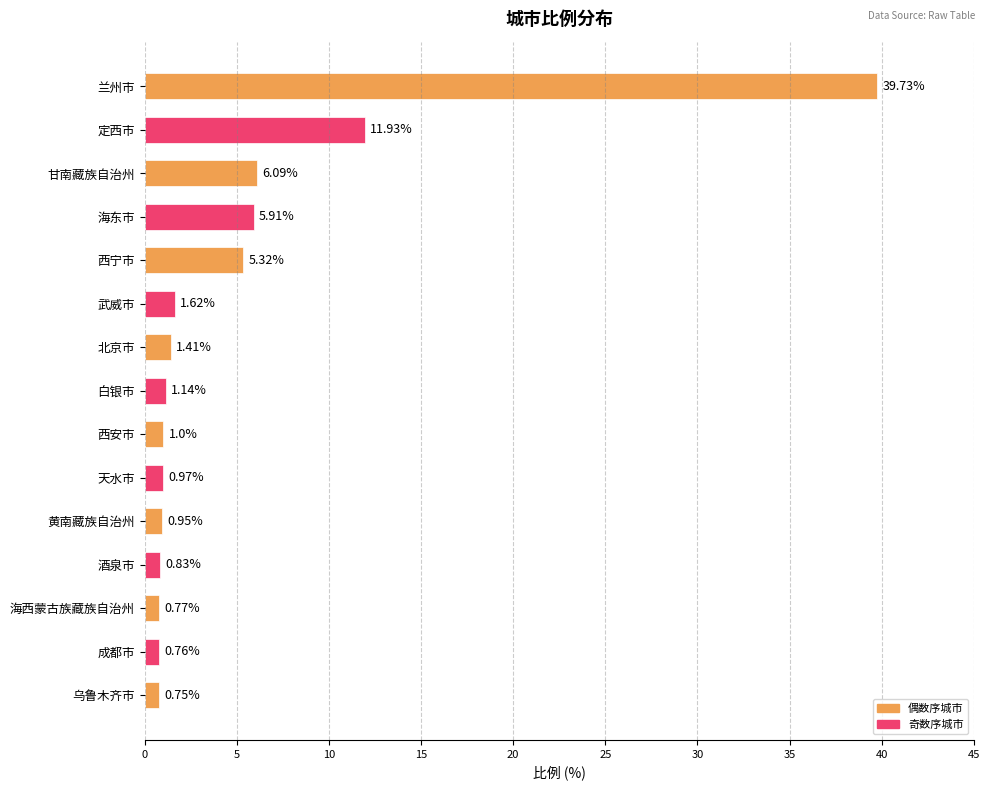

What is the difference between the maximum and minimum values?

39.0